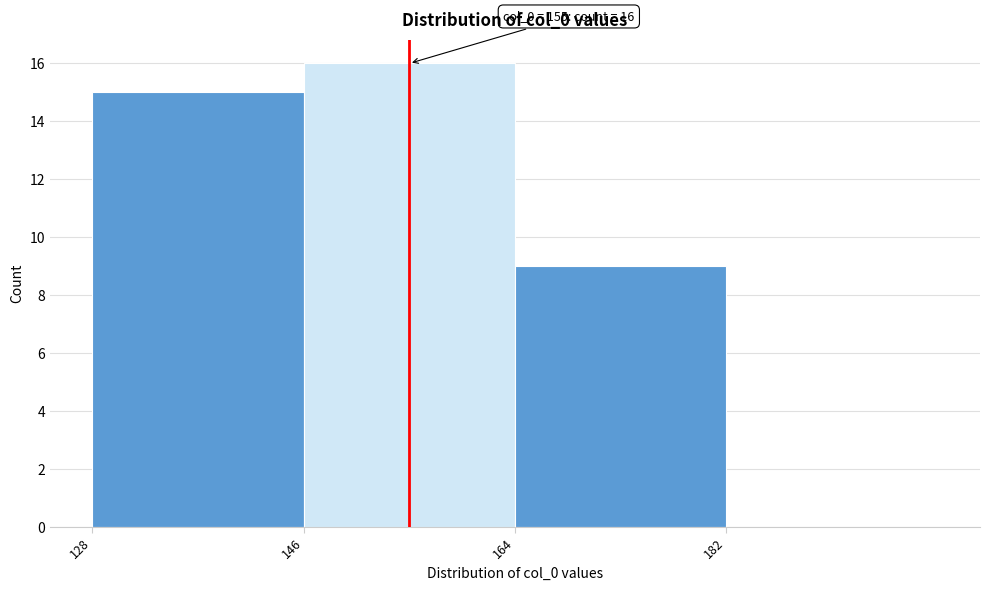

Over which range of the x-axis is the bar tallest?

146 to 164